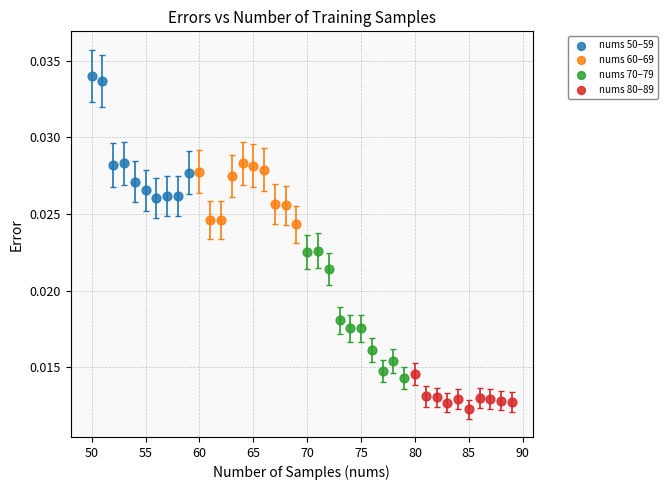

What are all the series names shown in the legend?

nums 50–59, nums 60–69, nums 70–79, nums 80–89